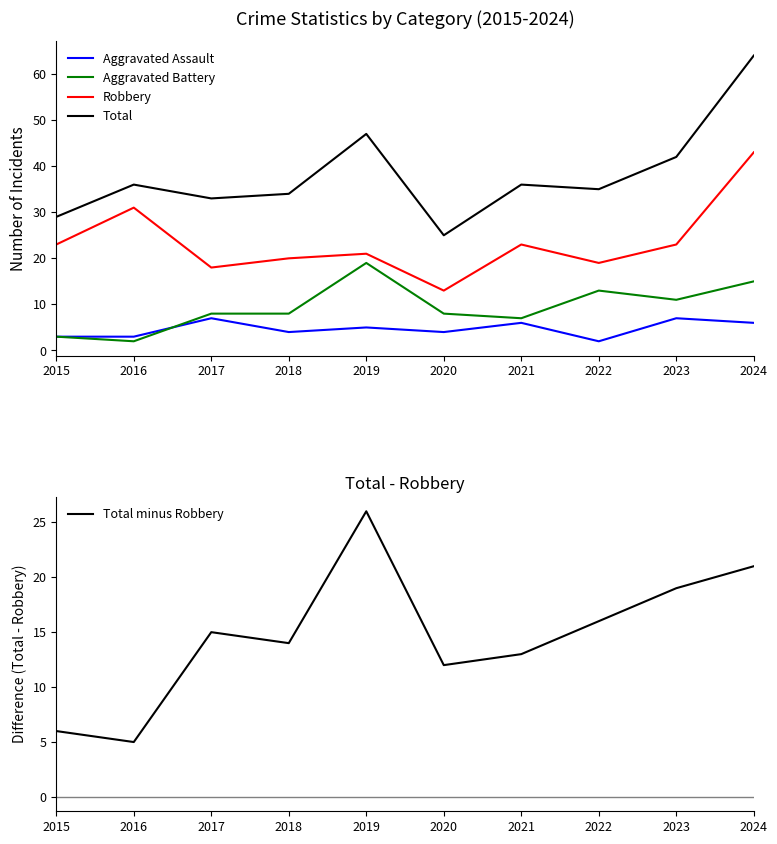

Reading left to right, transcribe all the data shown in this chart.

Aggravated Assault: 3	3	7	4	5	4	6	2	7	6
Aggravated Battery: 3	2	8	8	19	8	7	13	11	15
Robbery: 23	31	18	20	21	13	23	19	23	43
Total: 29	36	33	34	47	25	36	35	42	64
Total minus Robbery: 6	5	15	14	26	12	13	16	19	21